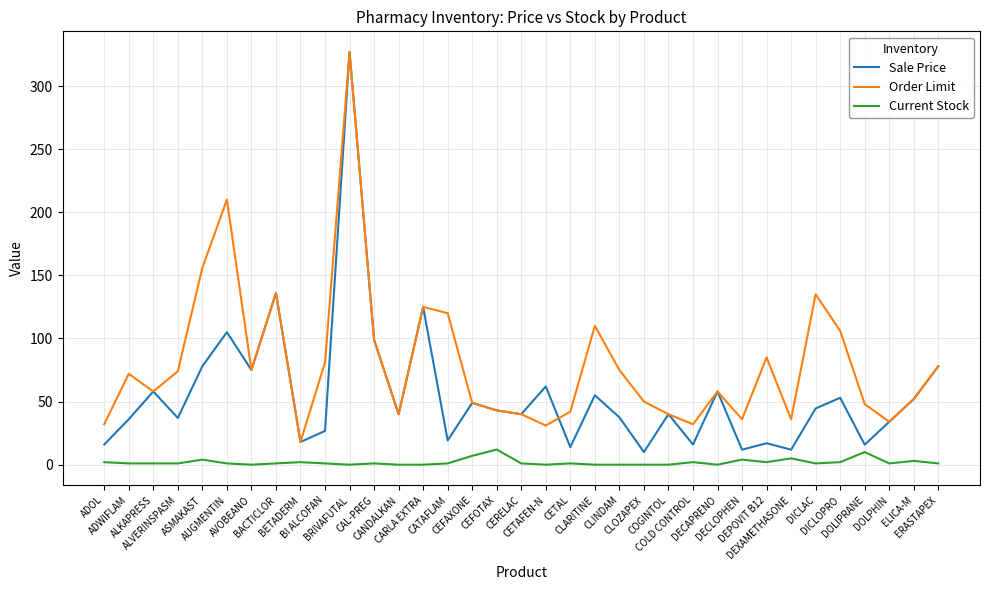

How many values in the Order Limit series are below 58?

16